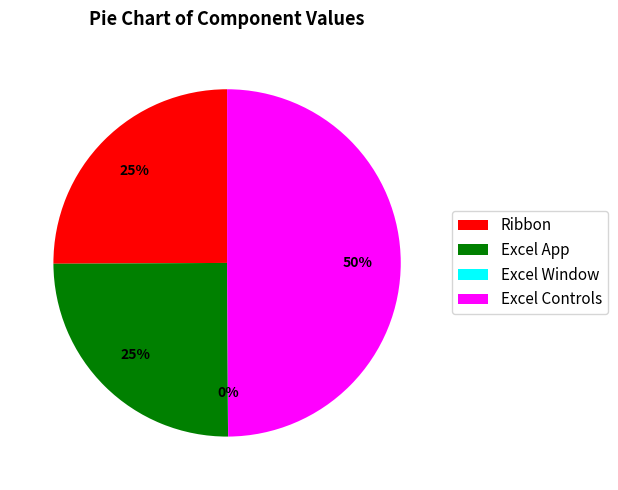

Is it true that Excel Controls is 59% of the pie?

False